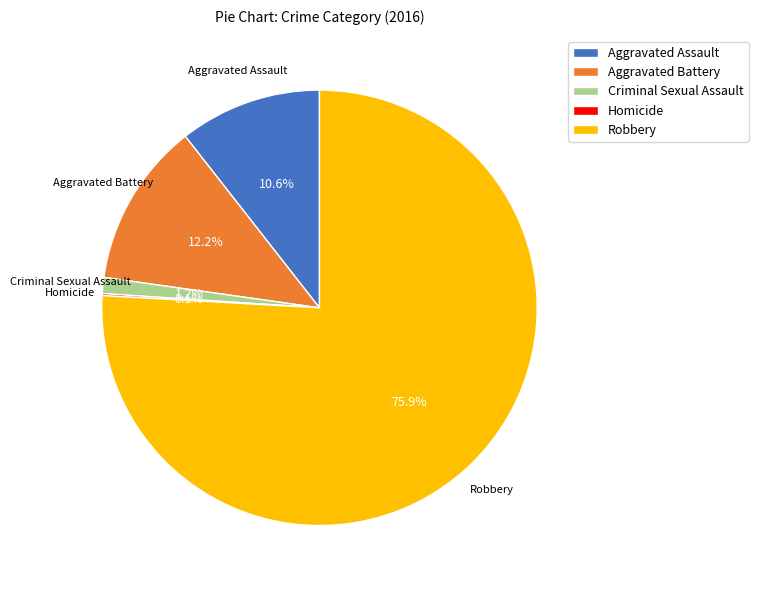

Which has a higher value, Aggravated Assault or Criminal Sexual Assault?

Aggravated Assault